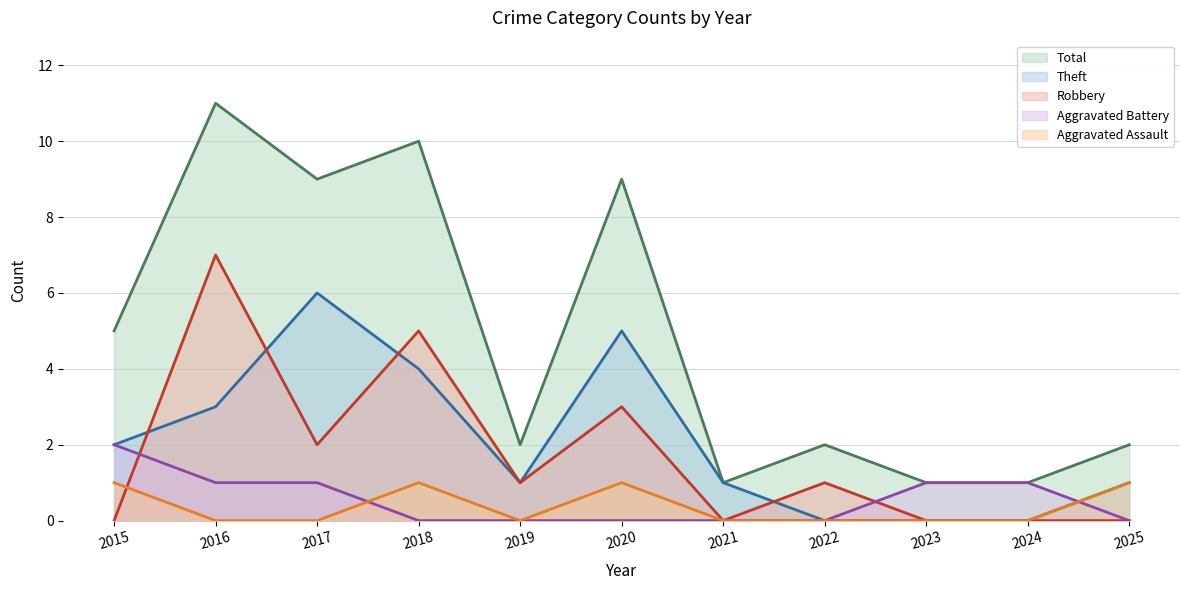

In Aggravated Assault, how many points are higher than both neighbors (excluding endpoints)?

2